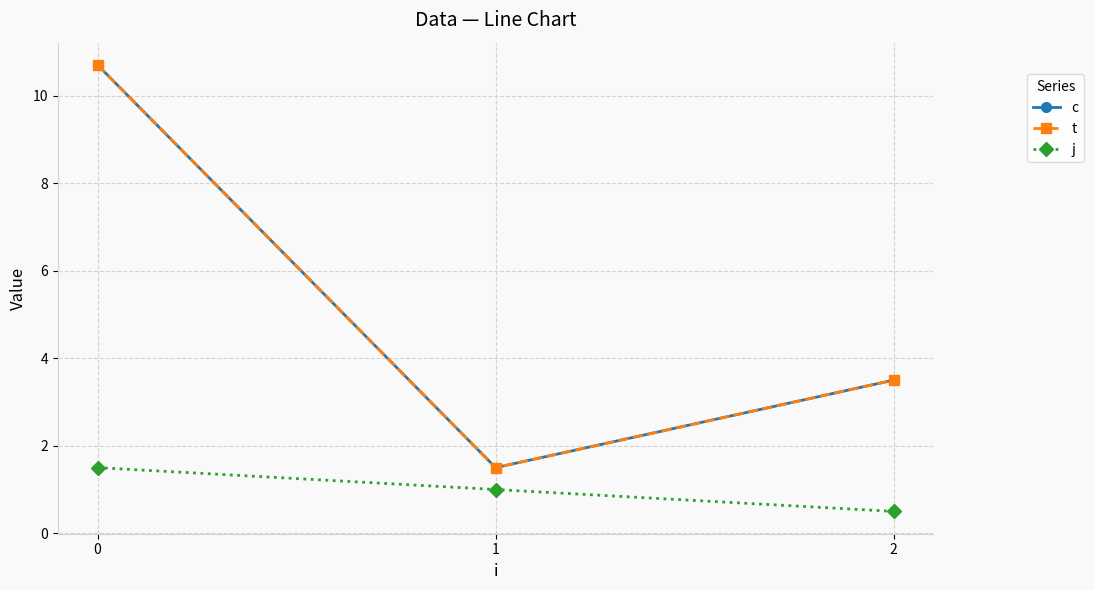

Does the chart have visible grid lines?

Yes